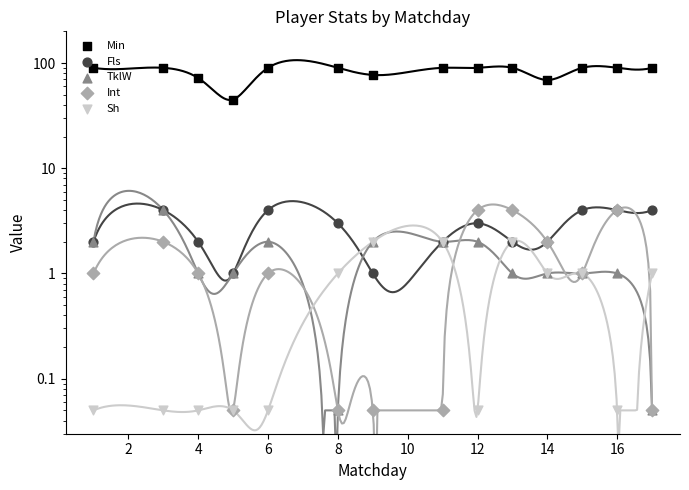

Is the value of Int at 18 greater than the value of Fls at 11?

No